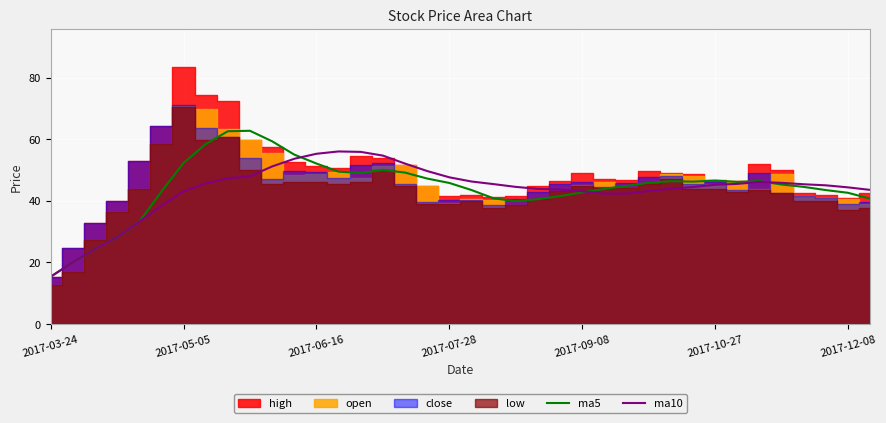

At which category is the sum across all series the highest?

9